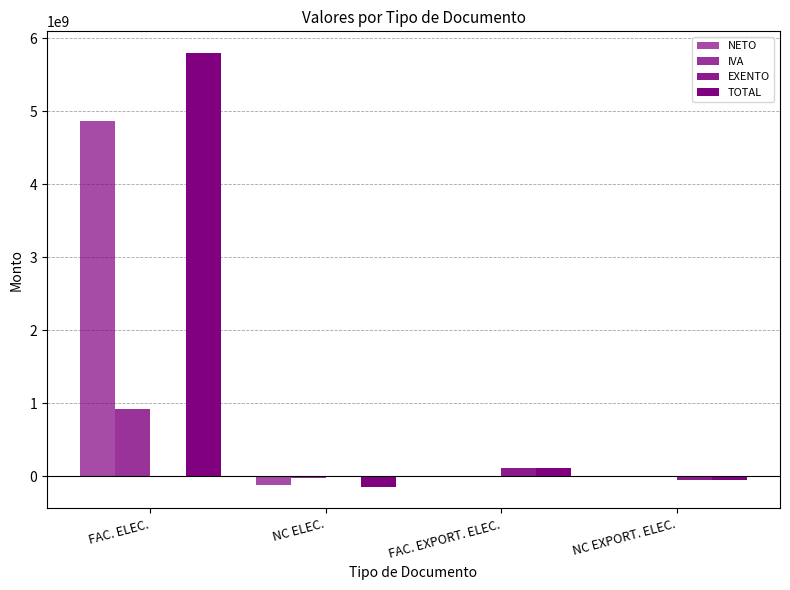

Are the bars grouped side by side (vs. stacked)?

Yes